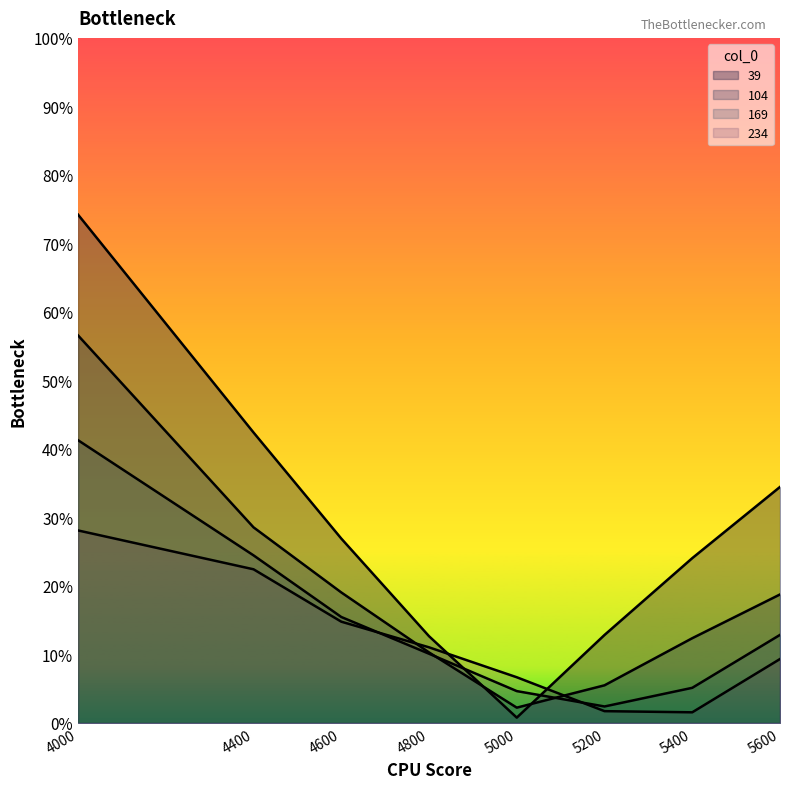

What is the approximate value of 39 at 5400?

0.2